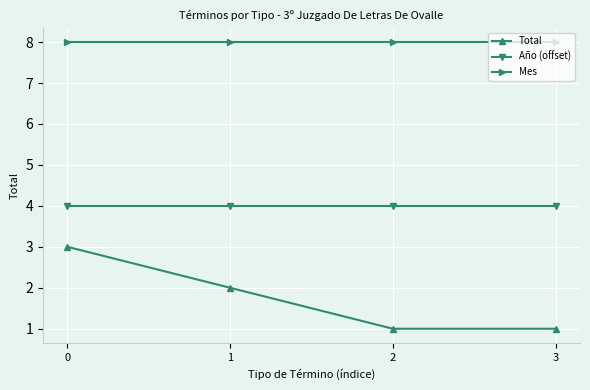

What is the average value of the Año (offset) series?

4